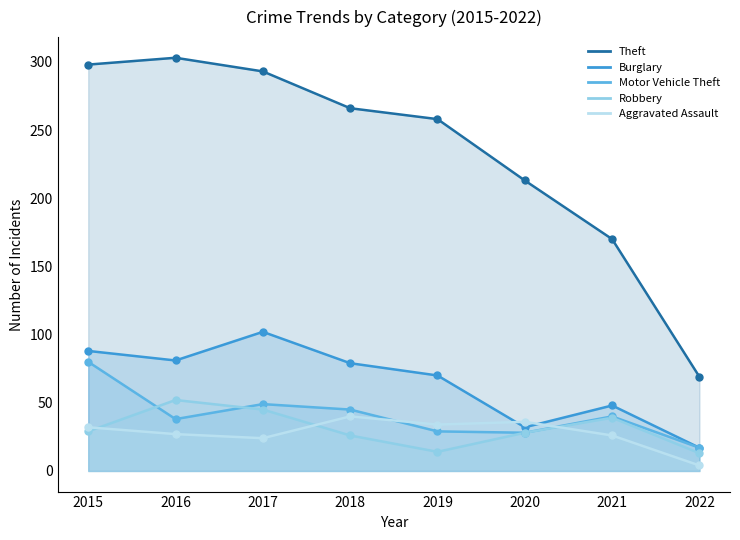

At how many categories does at least one series exceed 216?

5